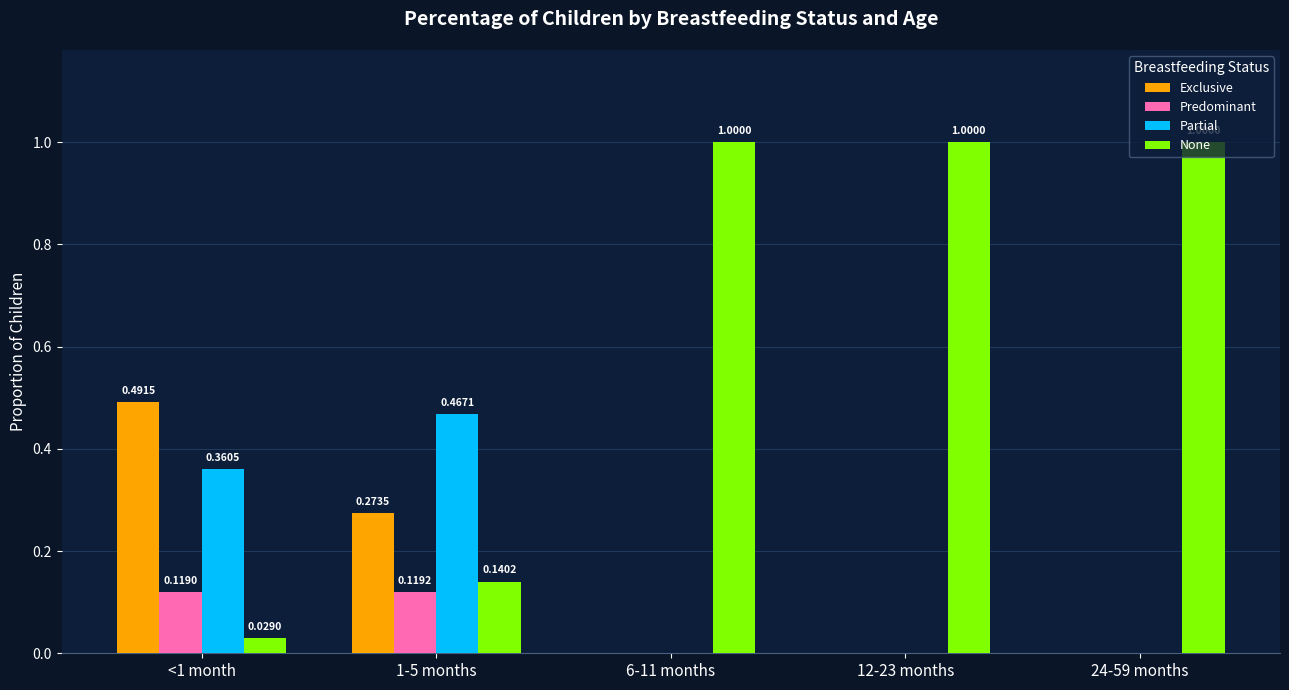

How many groups of bars are there?

5